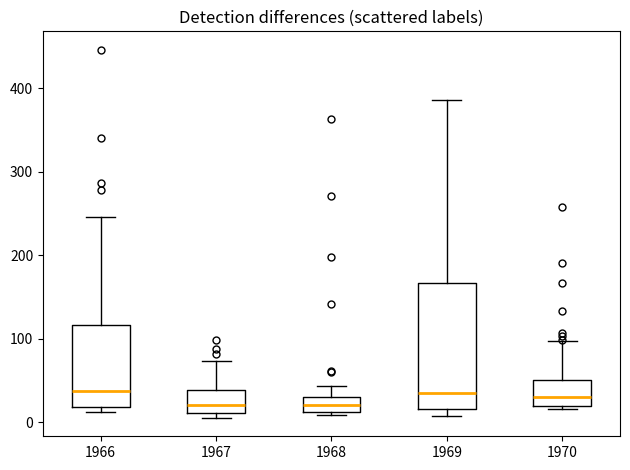

Reading left to right, read every box against the y-axis: the position of its median line, the range the box covers, and the ends of its whiskers. The values are not printed on the chart, so give them approximately, as read against the axis.

1966: median 40, box 20 to 120, whiskers 10 to 250
1967: median 20, box 10 to 40, whiskers 0 to 70
1968: median 20, box 10 to 30, whiskers 10 (just below the box's lower edge) to 40
1969: median 30, box 20 to 170, whiskers 10 to 390
1970: median 30, box 20 to 50, whiskers 20 (just below the box's lower edge) to 100